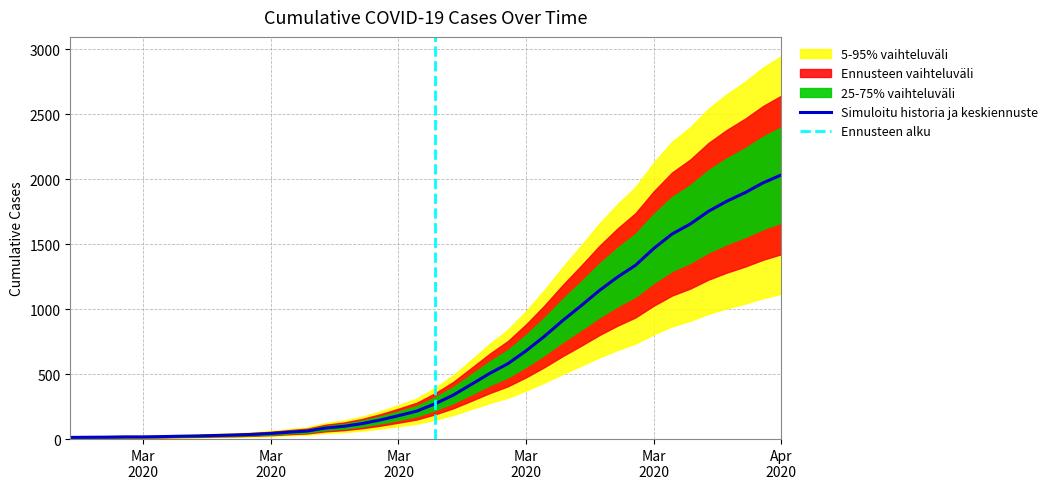

Reading left to right, what are all the values shown in this chart?

13	14	15	17	17	19	22	24	28	31	36	43	53	62	85	98	119	147	180	215	271	338	421	505	580	679	790	911	1024	1141	1245	1337	1466	1577	1654	1752	1829	1895	1971	2032